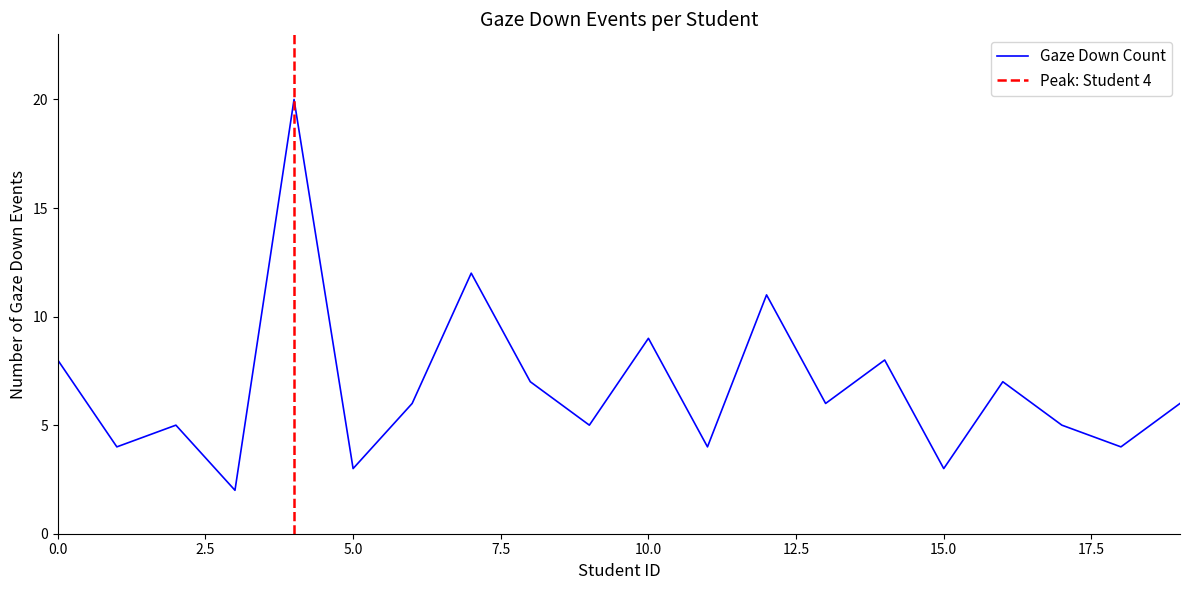

The value of Gaze Down Count at 15.0 is 1. True or false?

False